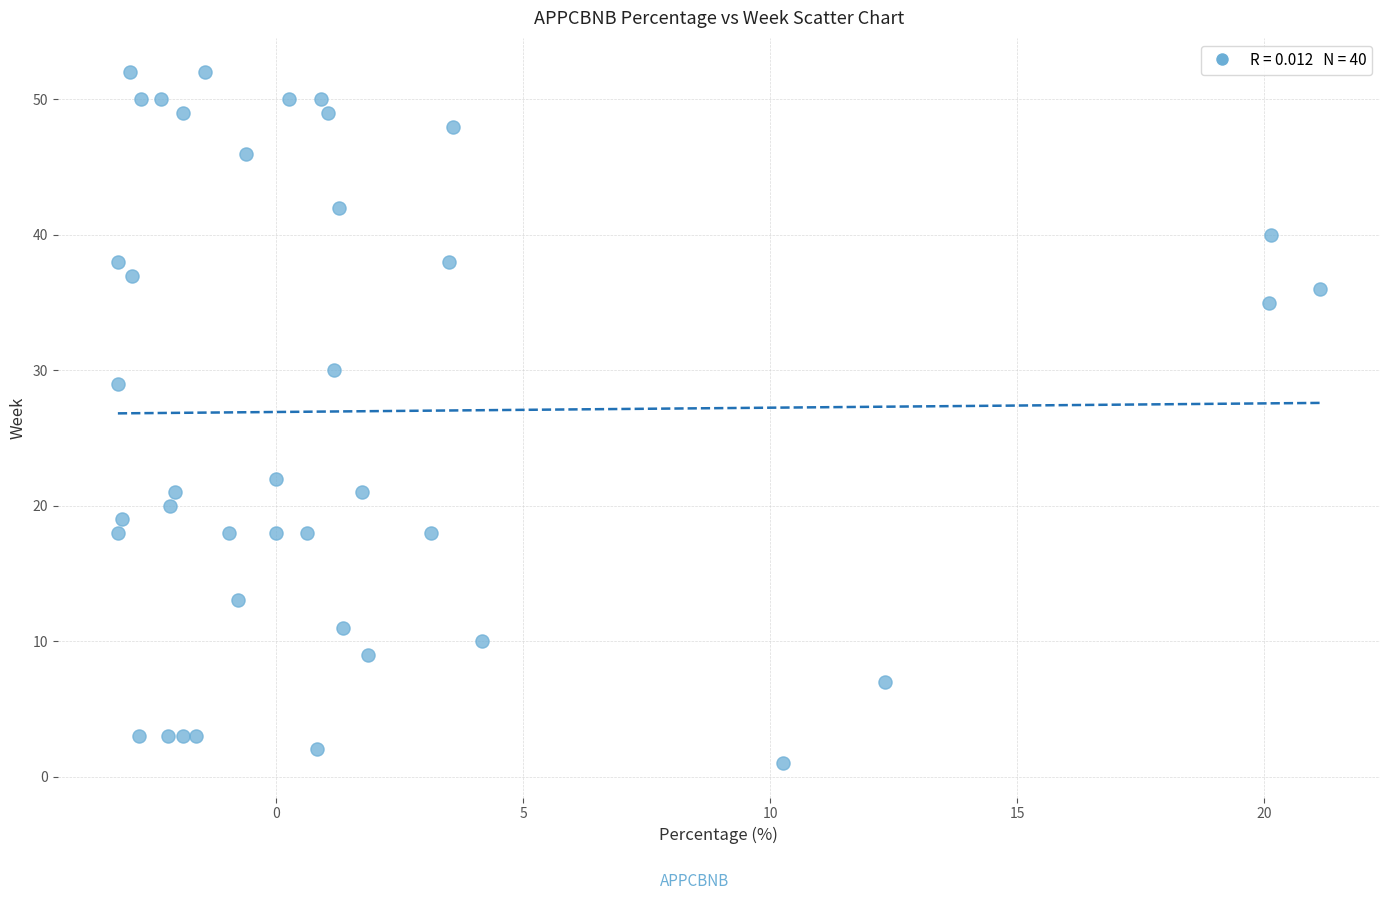

What Y value in the scatter plot is closest to 26?

29